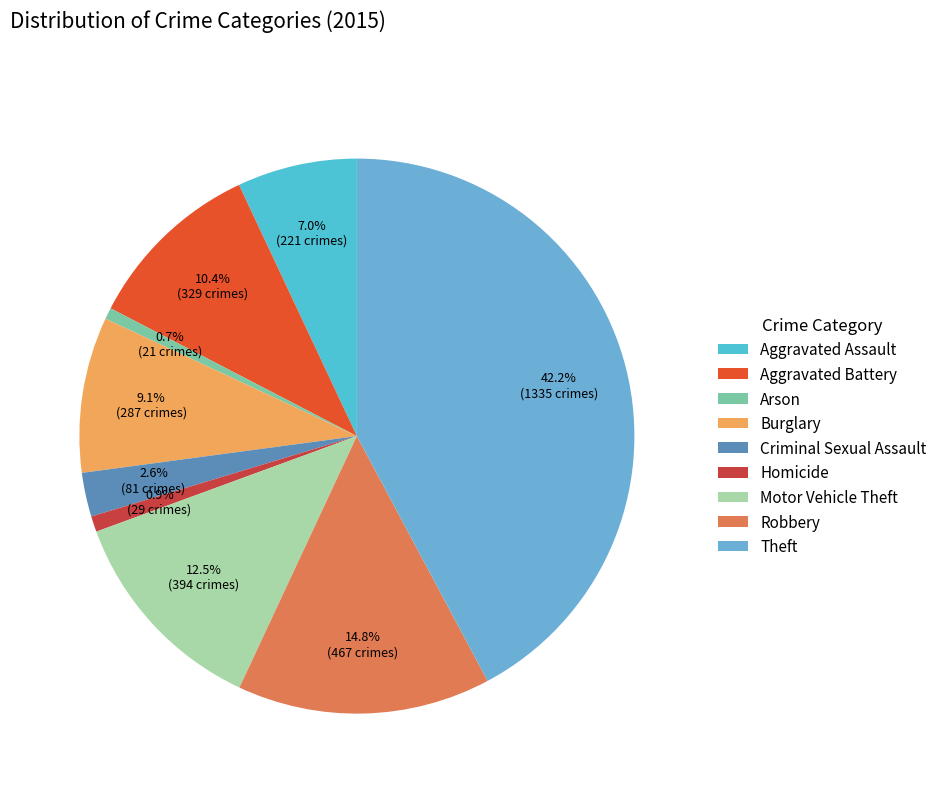

To the nearest percent, what is the average slice percentage?

11%